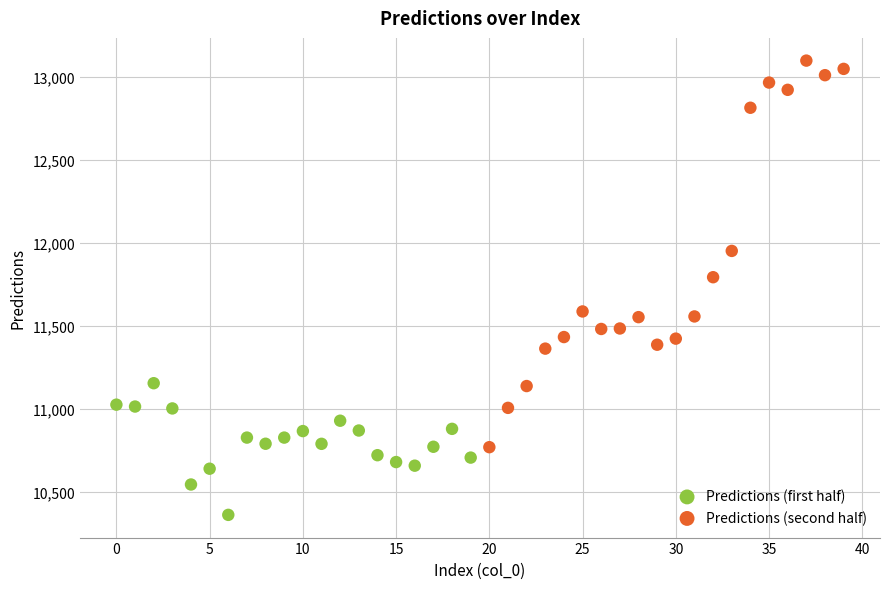

Which series has the widest spread of Y values?

Predictions (second half)